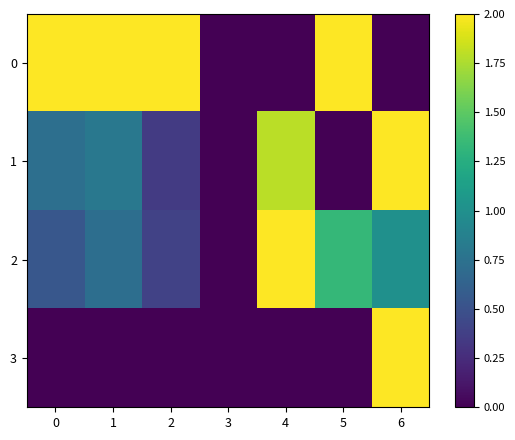

Count the number of data series in this chart.

4